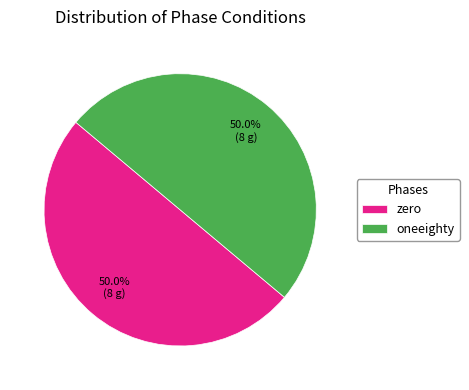

Approximately how many times larger is the value at oneeighty compared to zero?

1.0